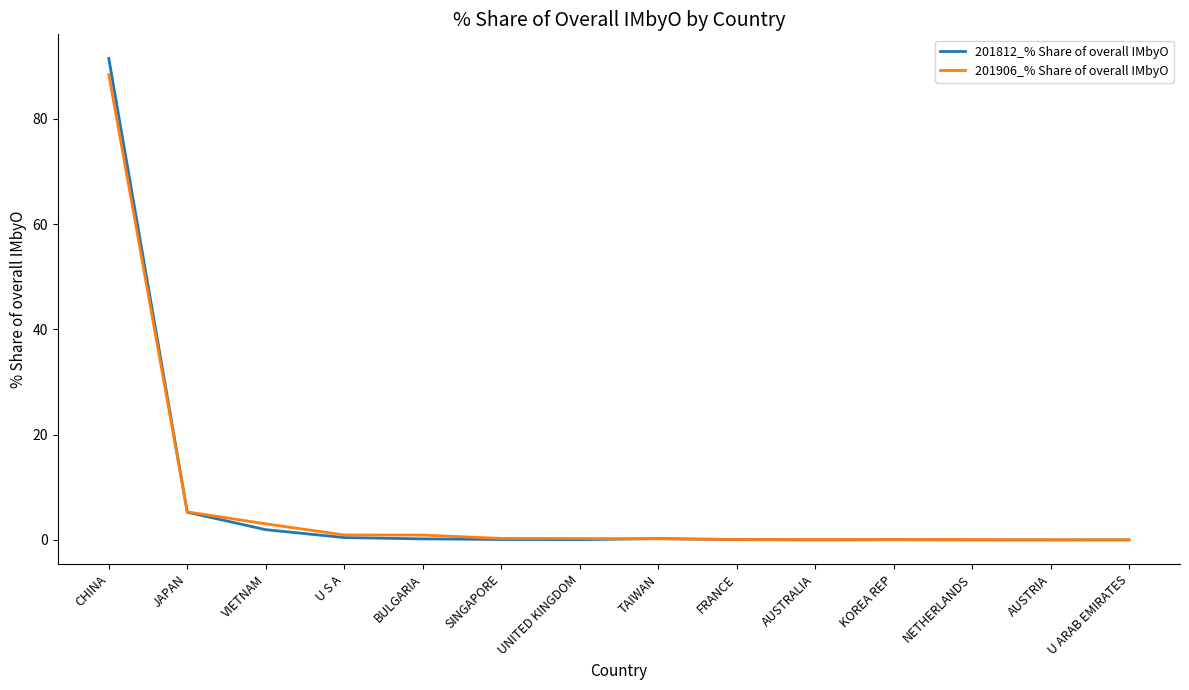

Is it true that 201812_% Share of overall IMbyO equals 91.5 at CHINA?

True